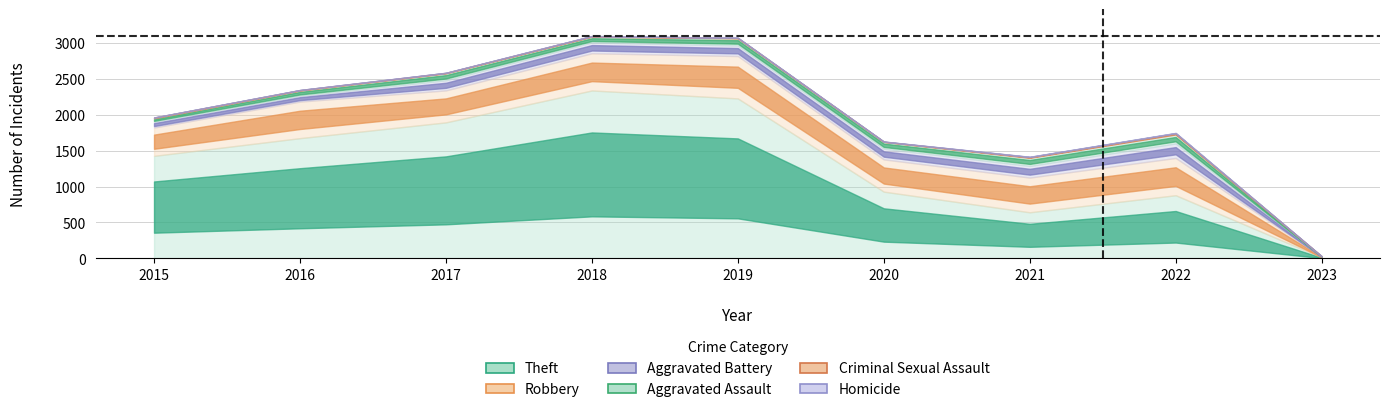

Which series has the largest total across all categories?

Theft